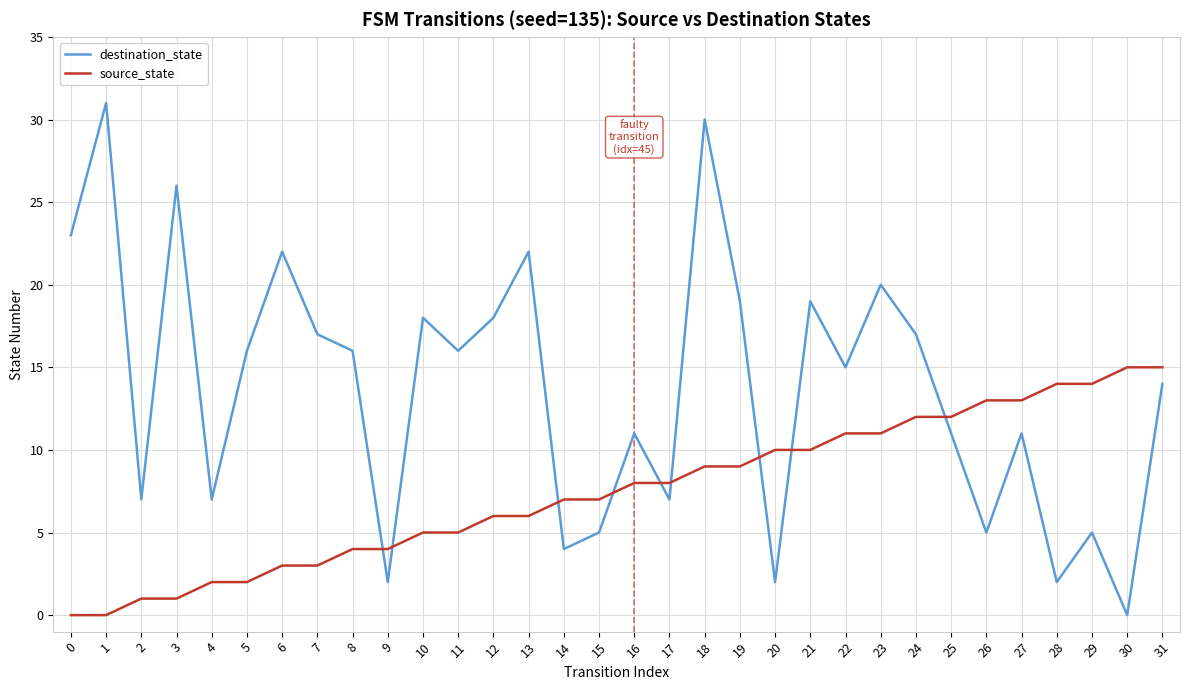

Reading left to right, transcribe all the data shown in this chart.

destination_state: 0=23	1=31	2=7	3=26	4=7	5=16	6=22	7=17	8=16	9=2	10=18	11=16	12=18	13=22	14=4	15=5	16=11	17=7	18=30	19=19	20=2	21=19	22=15	23=20	24=17	25=11	26=5	27=11	28=2	29=5	30=0	31=14
source_state: 0=0	1=0	2=1	3=1	4=2	5=2	6=3	7=3	8=4	9=4	10=5	11=5	12=6	13=6	14=7	15=7	16=8	17=8	18=9	19=9	20=10	21=10	22=11	23=11	24=12	25=12	26=13	27=13	28=14	29=14	30=15	31=15